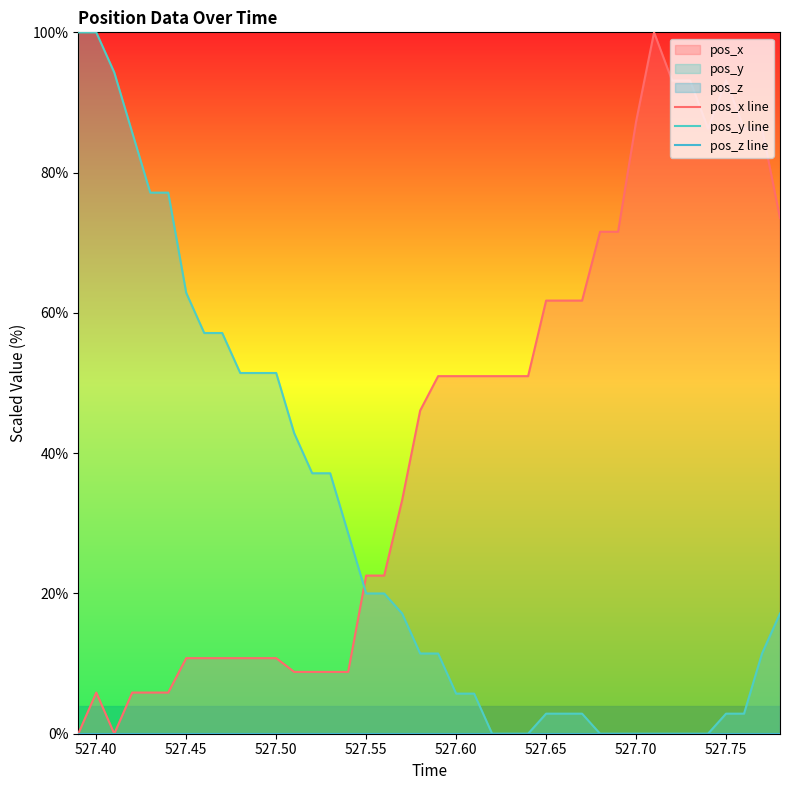

True or false: pos_y line has a value of 7.7 at 527.55.

False